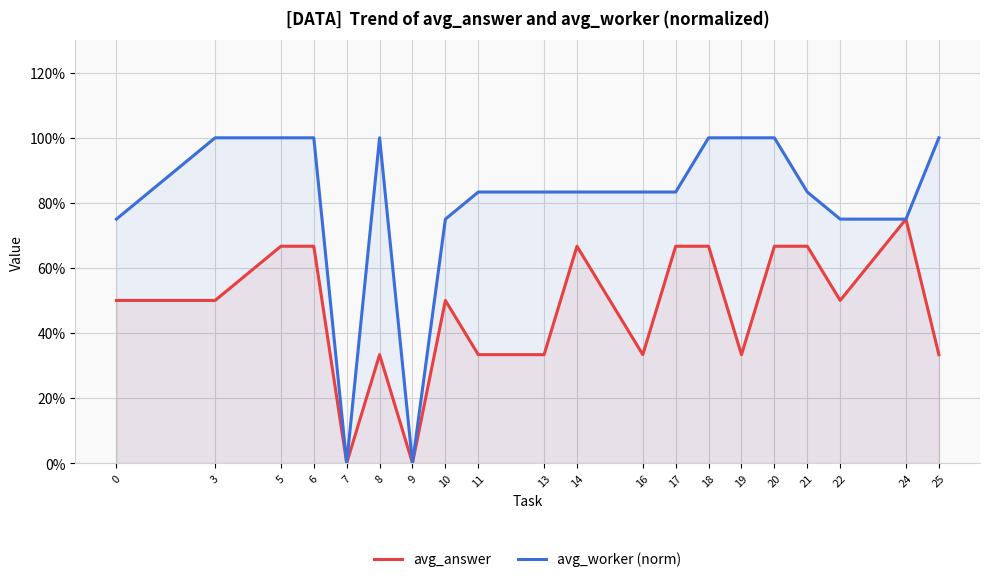

Between 16 and 24, which is larger?

24